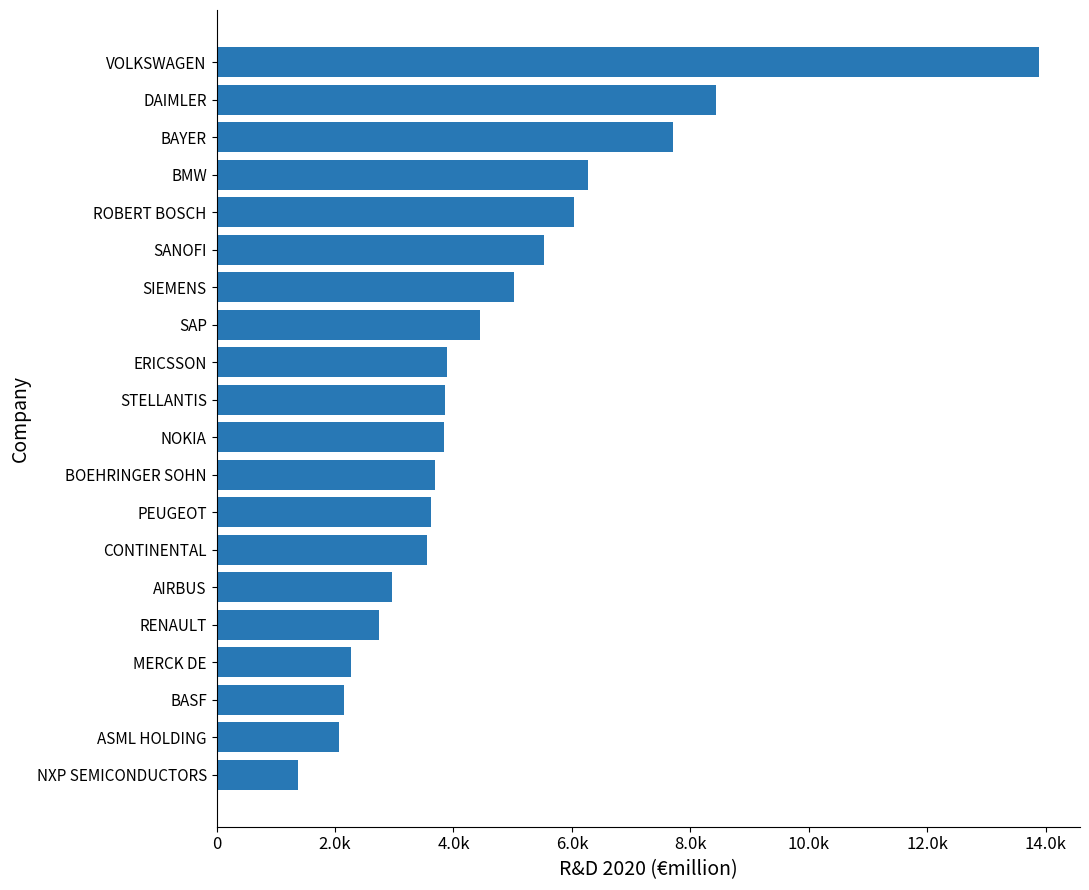

Are the bars horizontal?

Yes